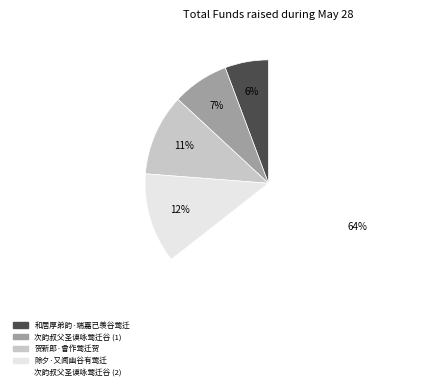

Count the number of slices in the pie.

5